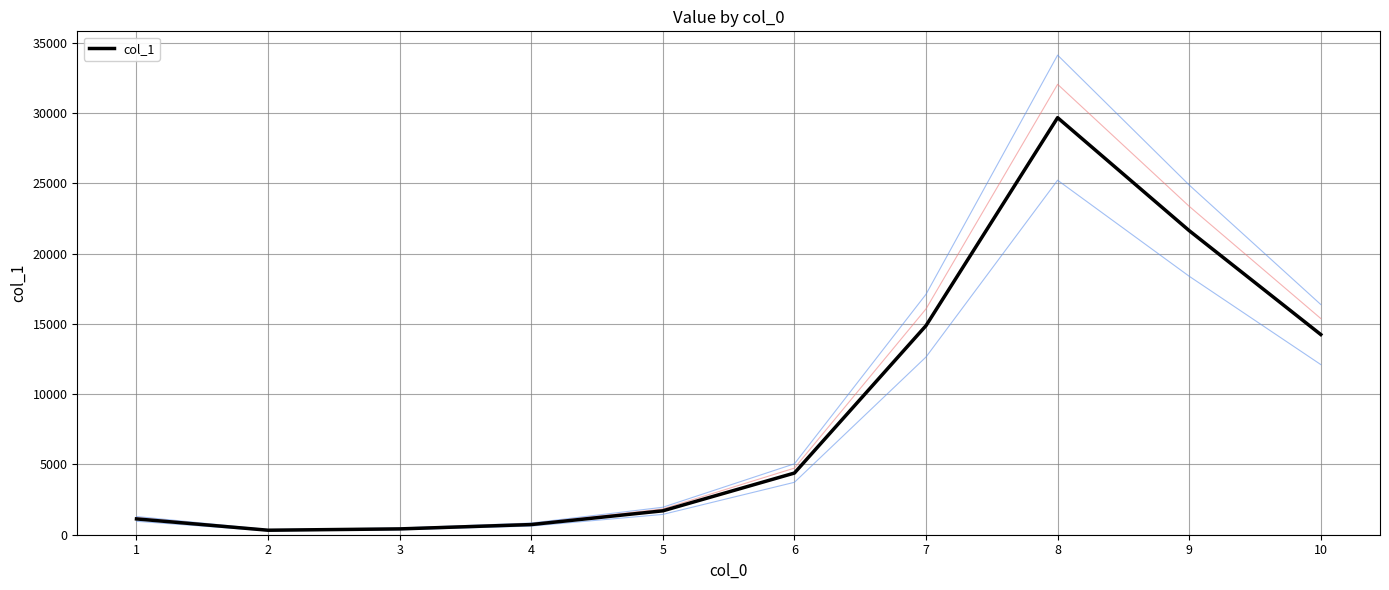

How many interior local valleys (lower than both neighbors) does the data have?

1